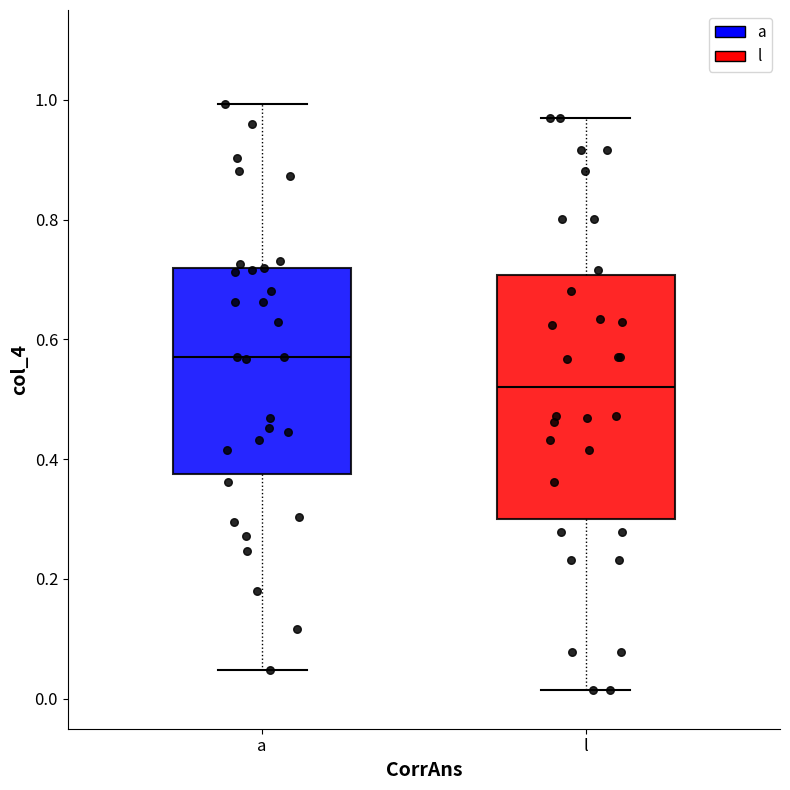

Reading left to right, read every box against the y-axis: the position of its median line, the range the box covers, and the ends of its whiskers. The values are not printed on the chart, so give them approximately, as read against the axis.

a: median 0.58, box 0.38 to 0.72, whiskers 0.04 to 1.00
l: median 0.52, box 0.30 to 0.70, whiskers 0.02 to 0.96